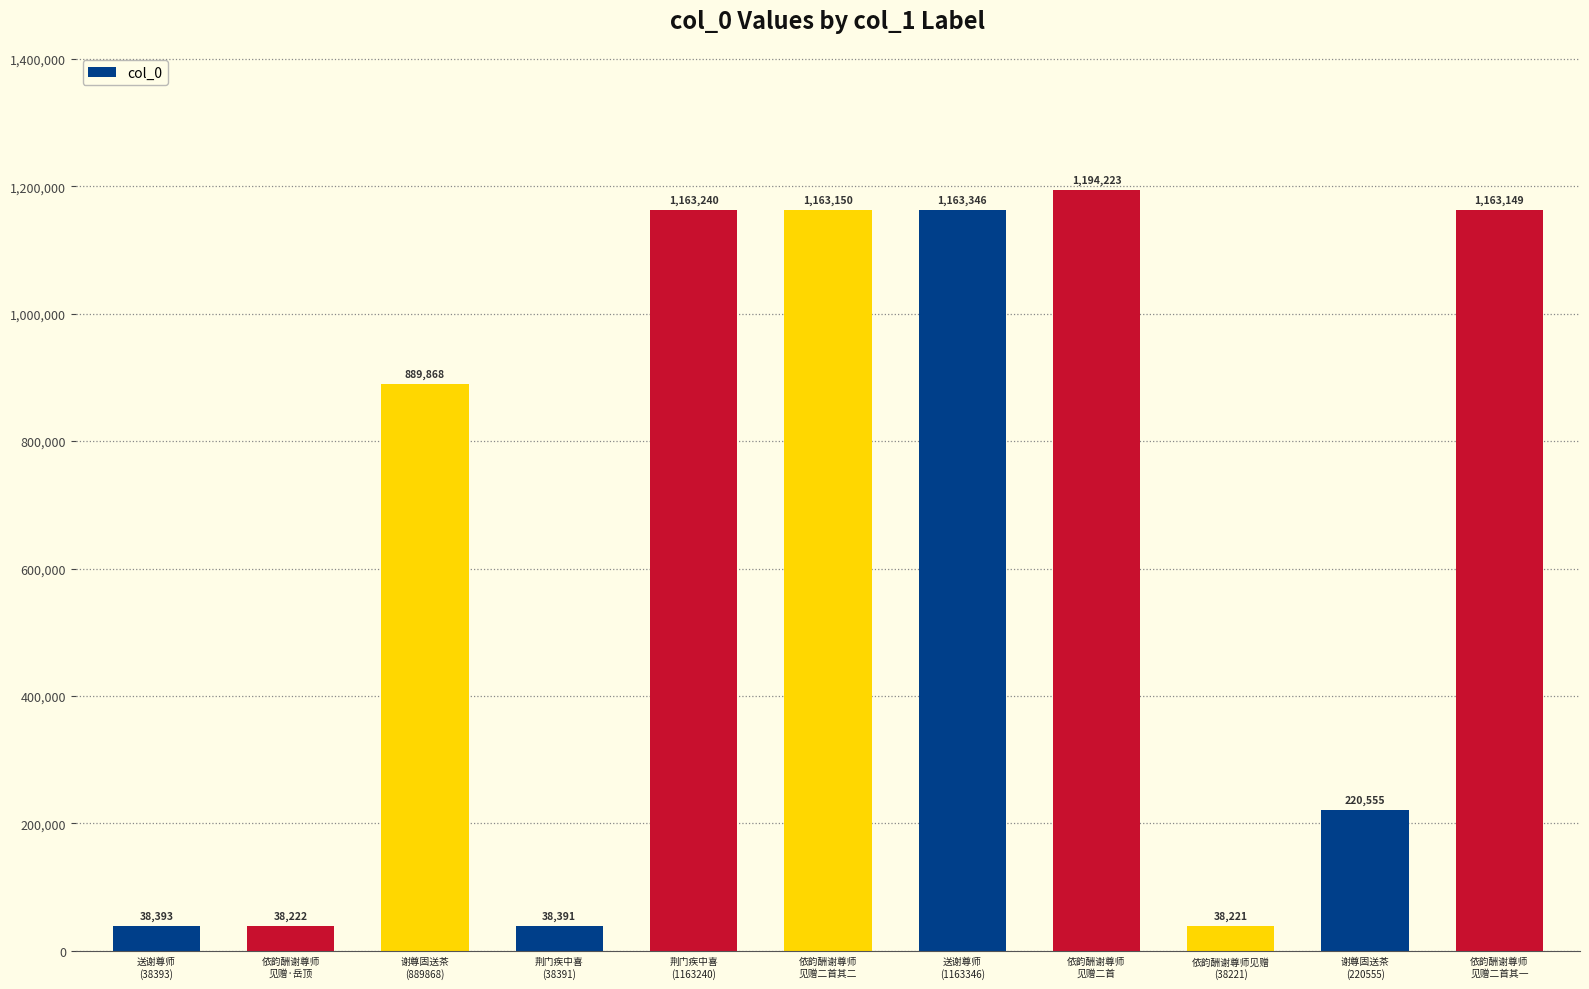

What is the minimum value shown in the chart?

38221